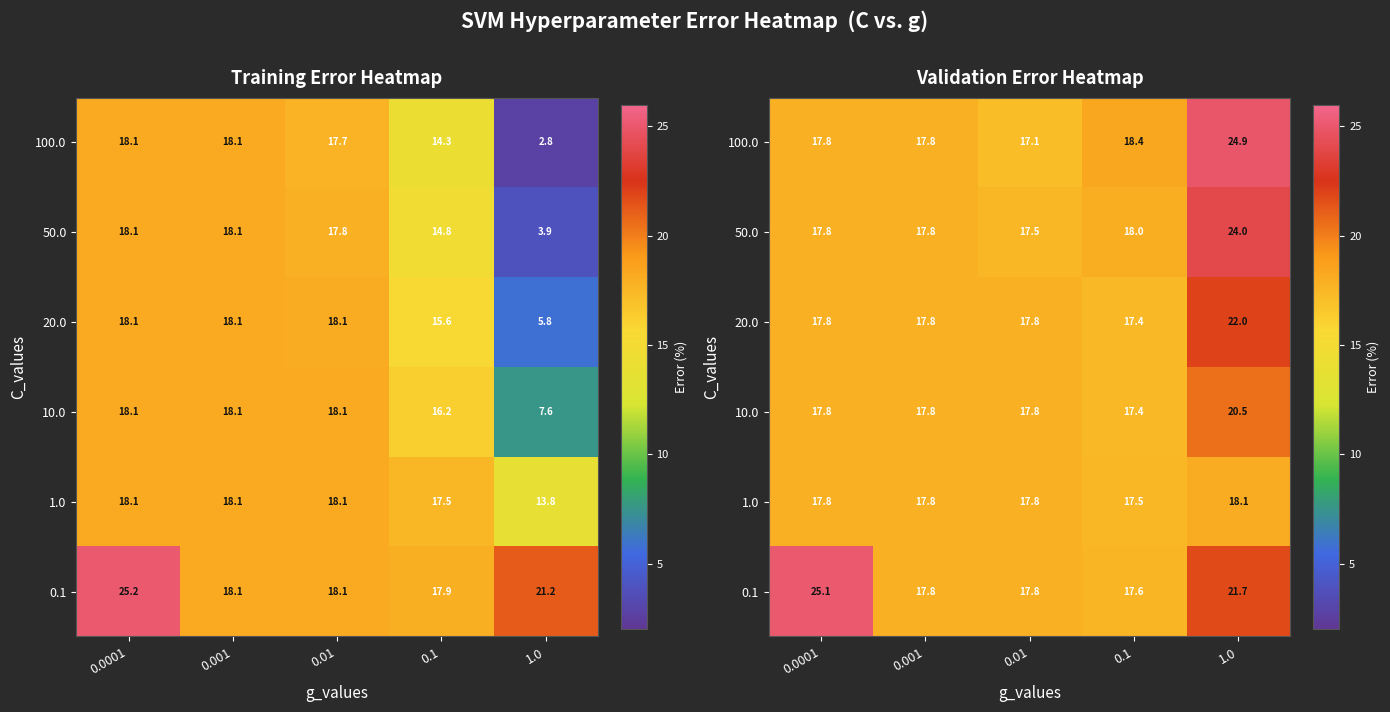

What value does the 0.1 series have at 1.0?

21.7